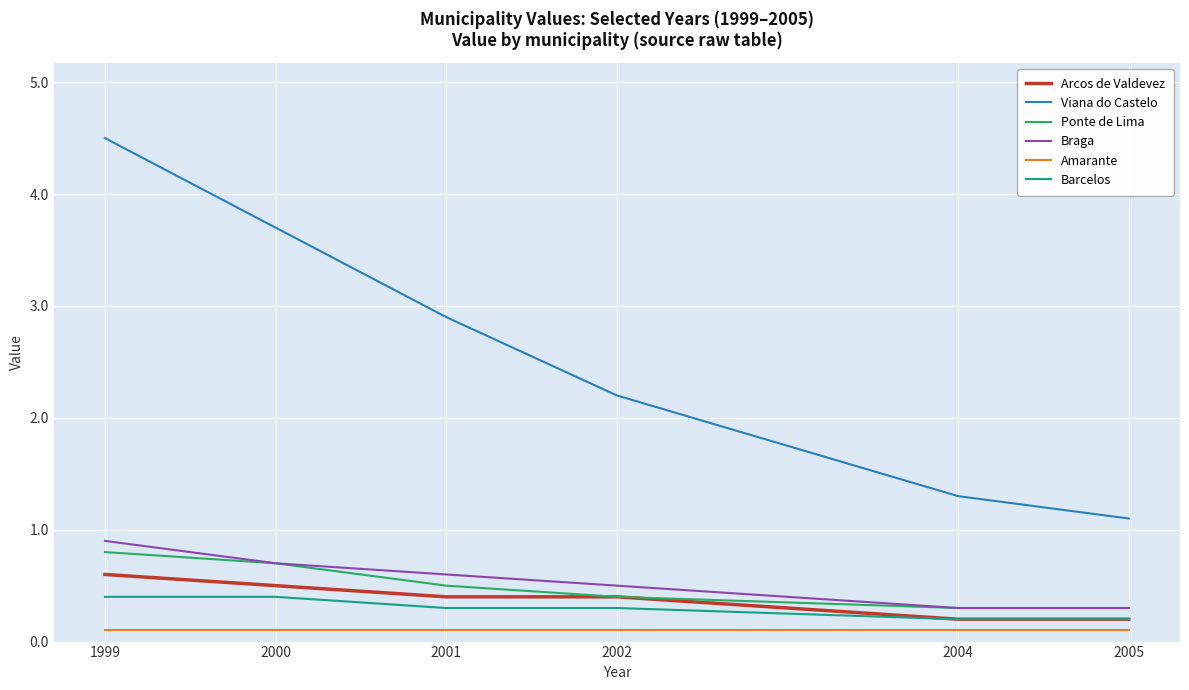

Reading left to right, what are all the values shown in this chart?

Arcos de Valdevez: 0.6	0.5	0.4	0.4	0.2	0.2
Viana do Castelo: 4.5	3.7	2.9	2.2	1.3	1.1
Ponte de Lima: 0.8	0.7	0.5	0.4	0.3	0.3
Braga: 0.9	0.7	0.6	0.5	0.3	0.3
Amarante: 0.1	0.1	0.1	0.1	0.1	0.1
Barcelos: 0.4	0.4	0.3	0.3	0.2	0.2